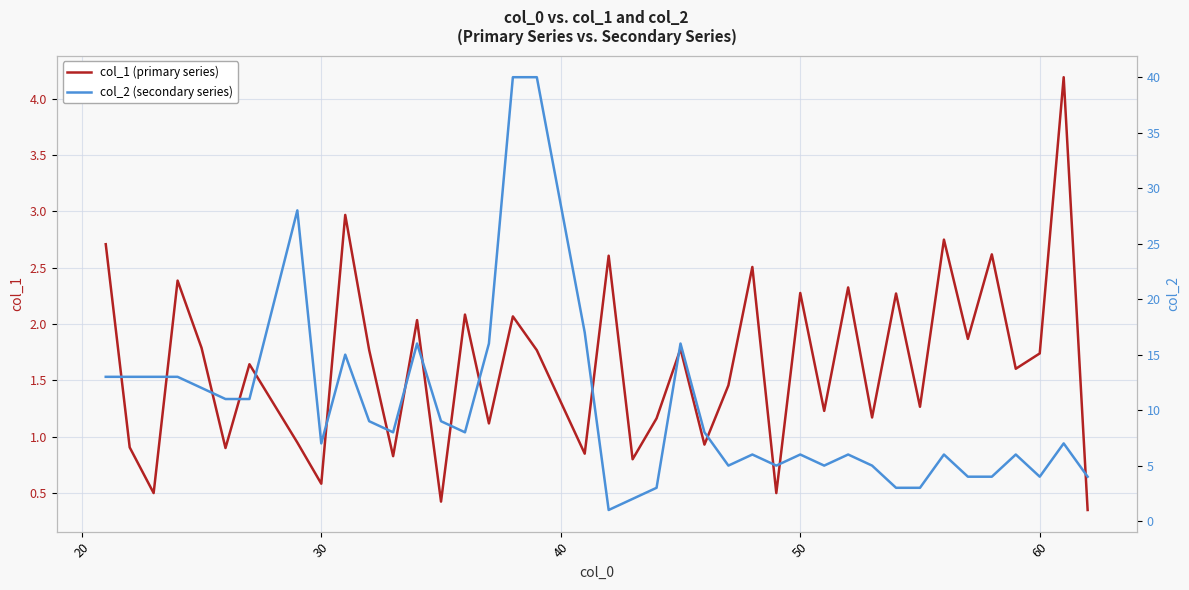

What is the sum of all col_1 (primary series) values?

65.7